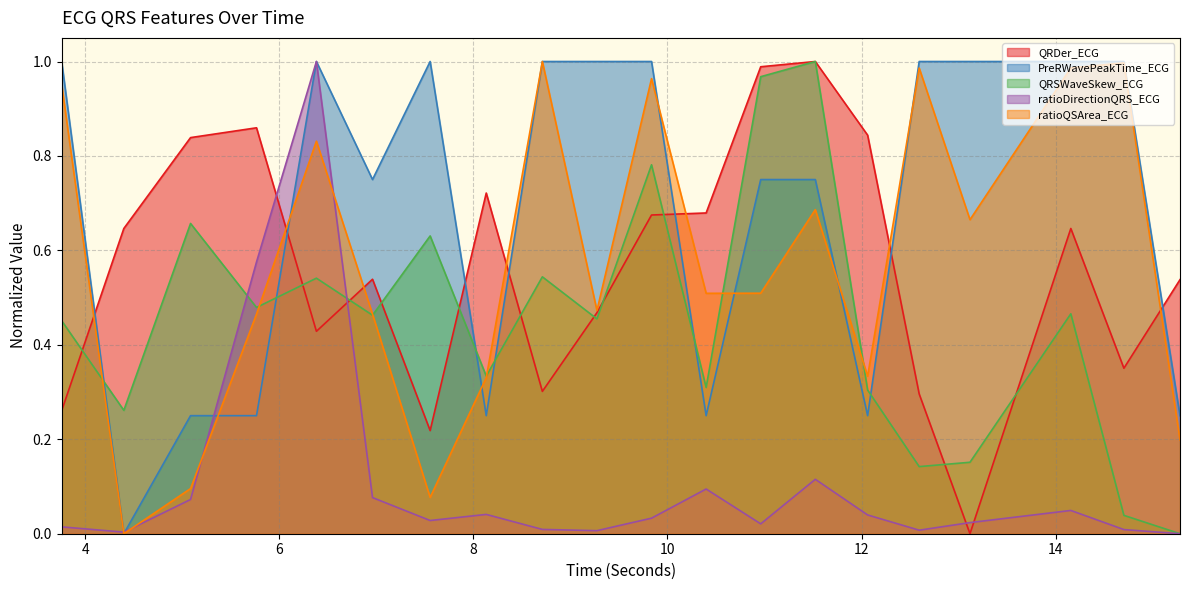

True or false: ratioDirectionQRS_ECG has more than 1 points higher than both neighbors.

True